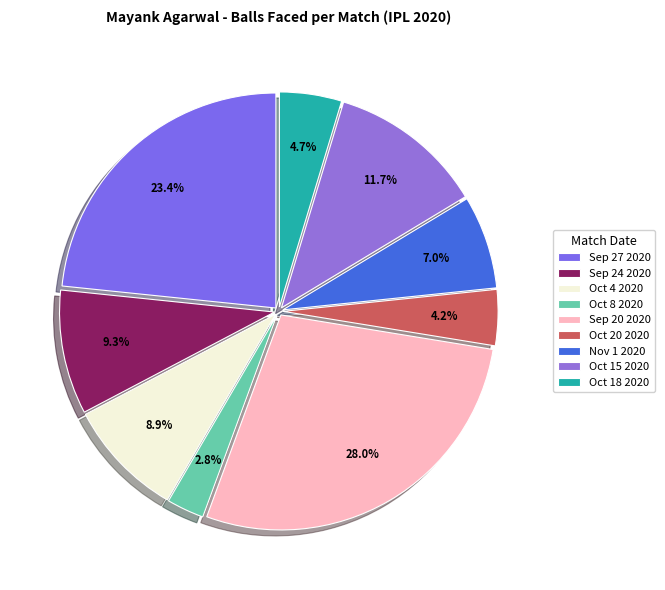

How many segments does this pie chart have?

9